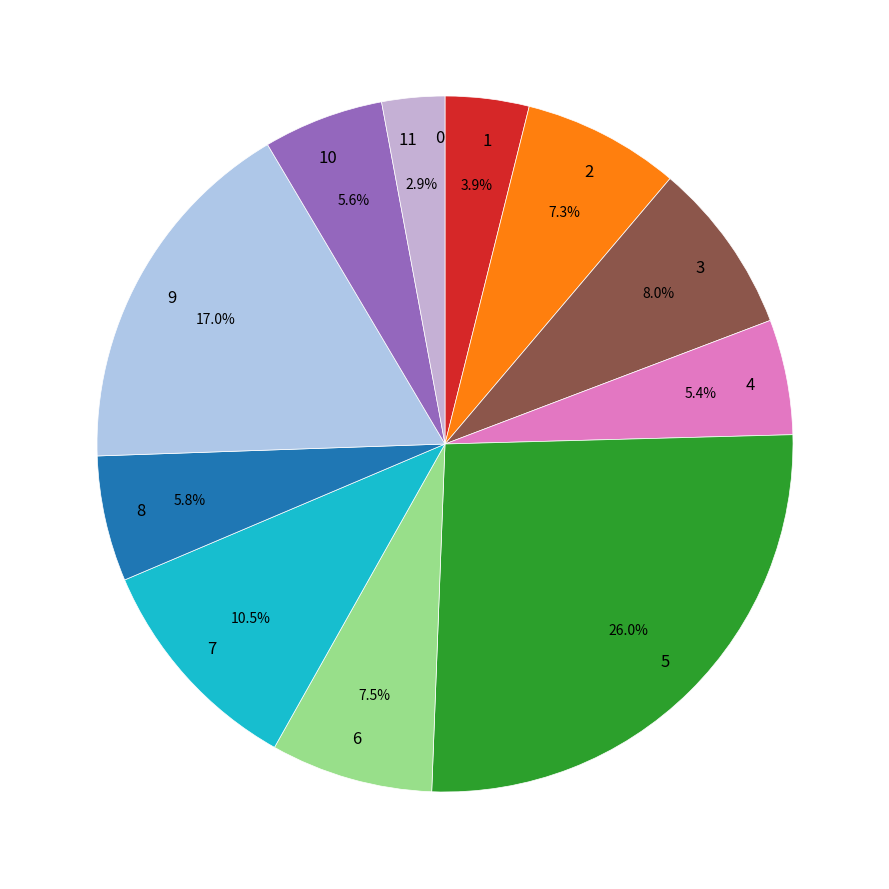

True or false: 2 accounts for 7% of the total.

True